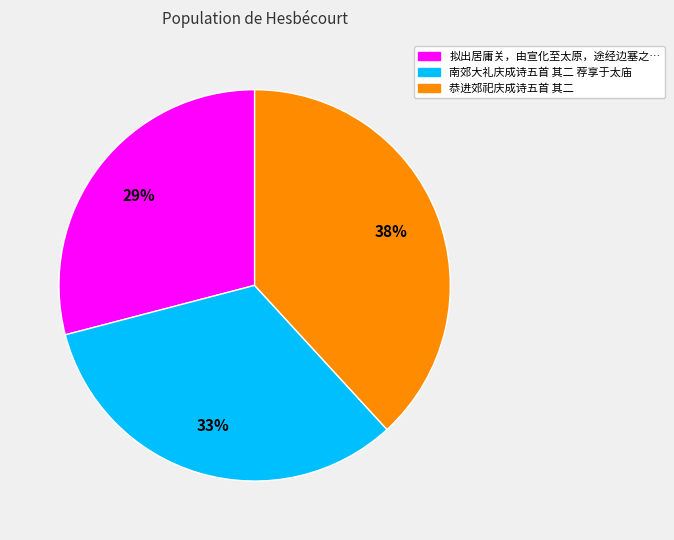

To the nearest percent, what is the difference between the largest and smallest slice percentages?

9%